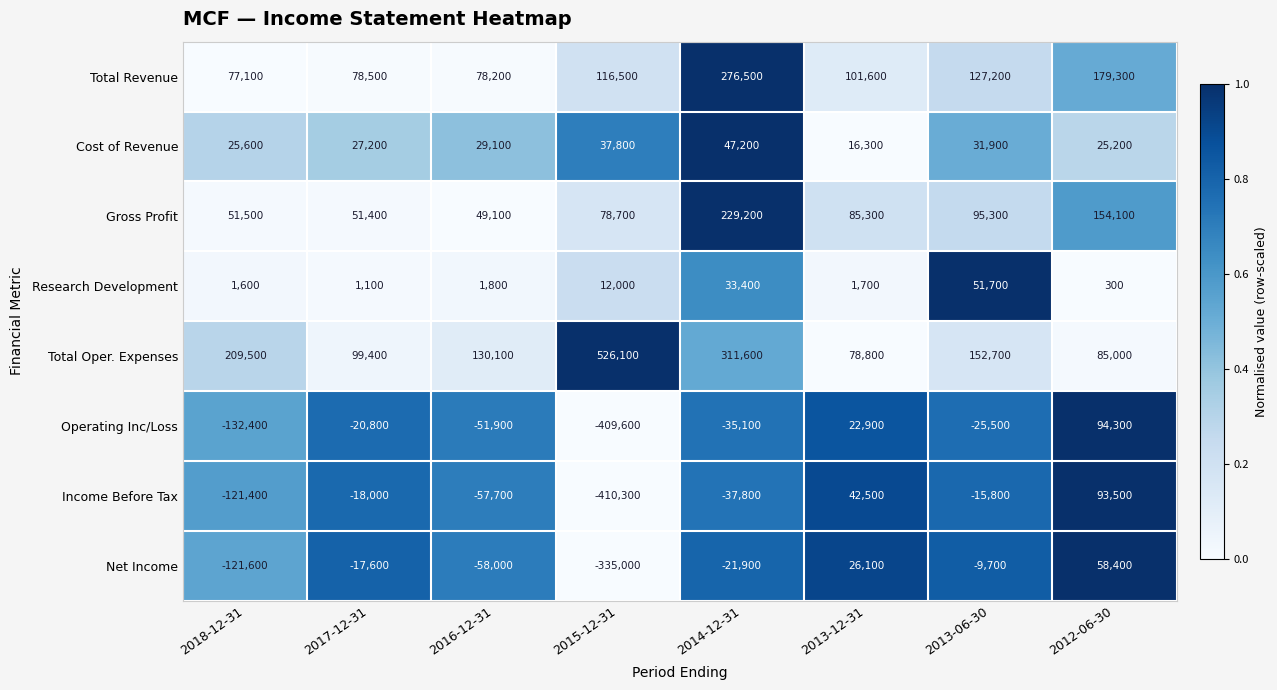

Is it true that Total Oper. Expenses equals 320408 at 2018-12-31?

False